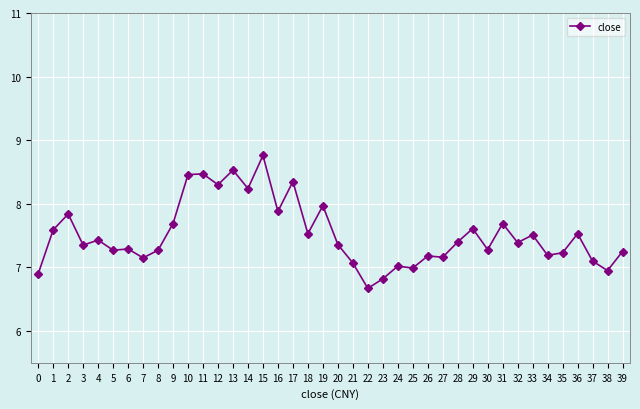

What is the value of the 3rd point from the left?

7.8